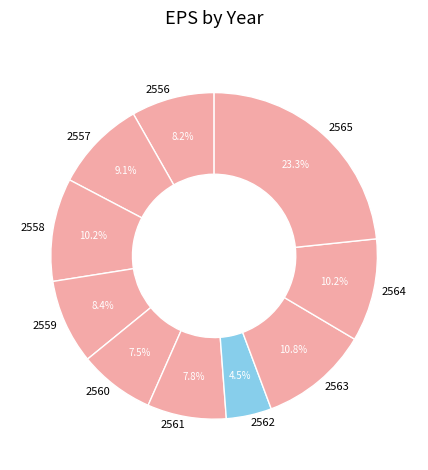

To the nearest percent, what is the difference between the largest and smallest slice percentages?

19%